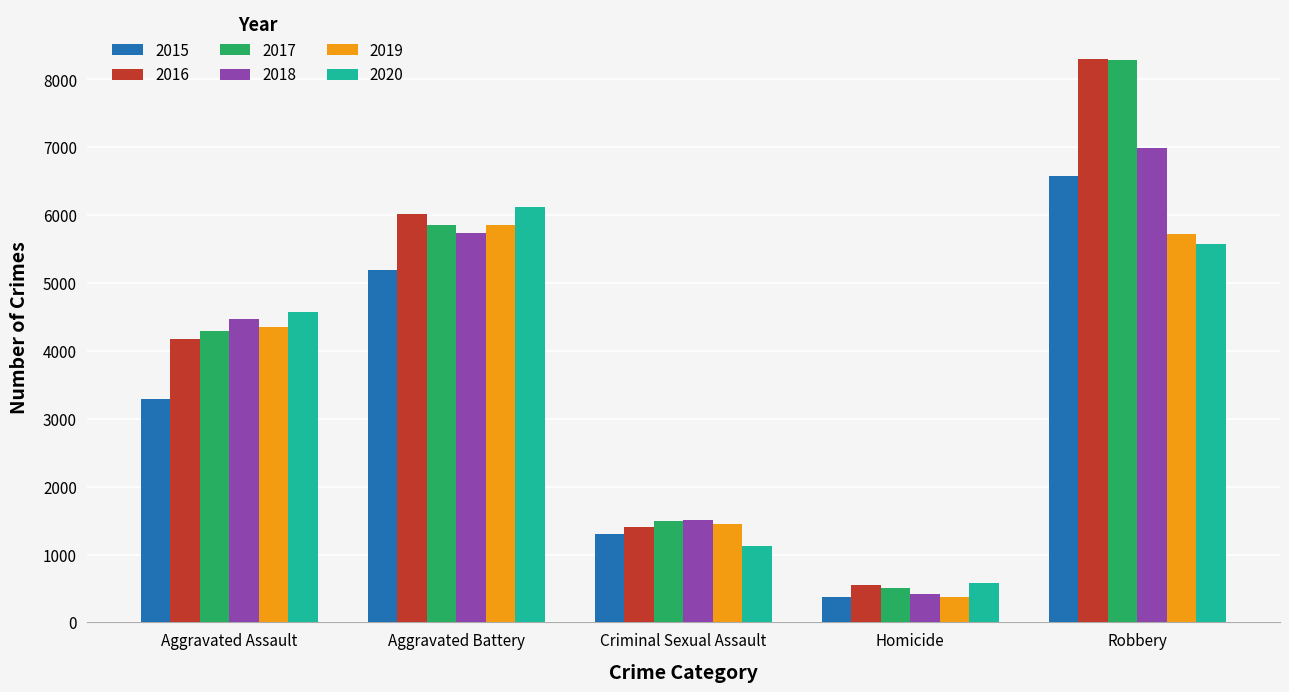

The 2016 series shows 547 at Homicide. True or false?

True